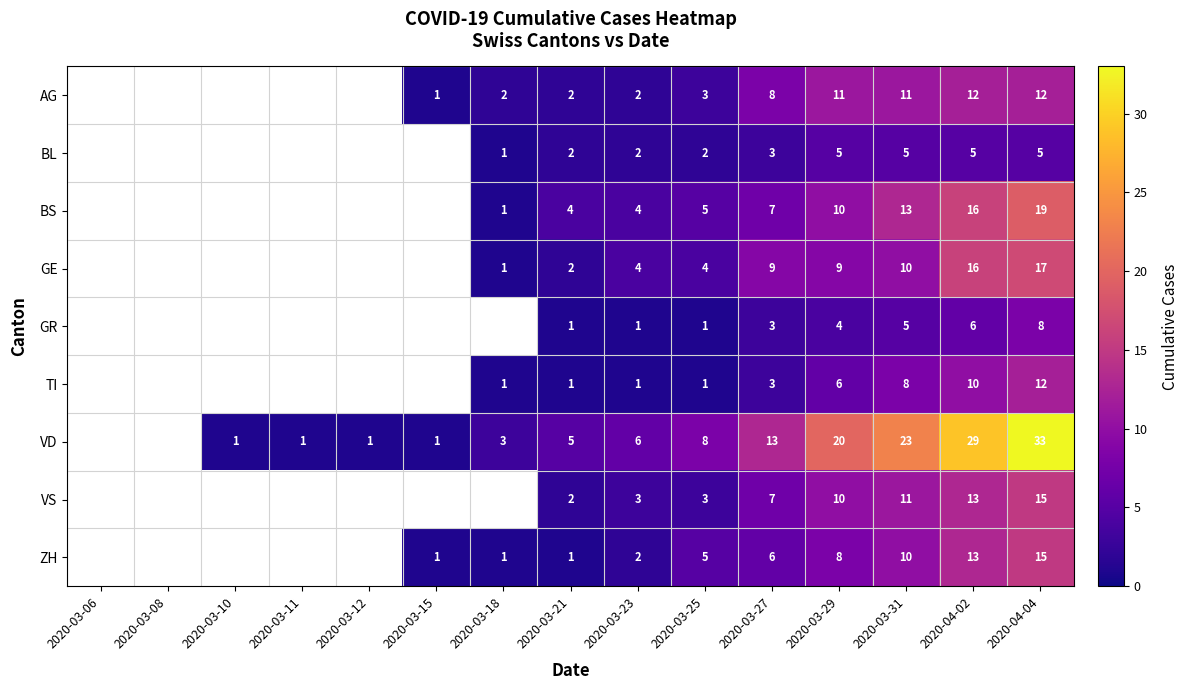

What is the difference between the highest and lowest values at 2020-03-25?

7